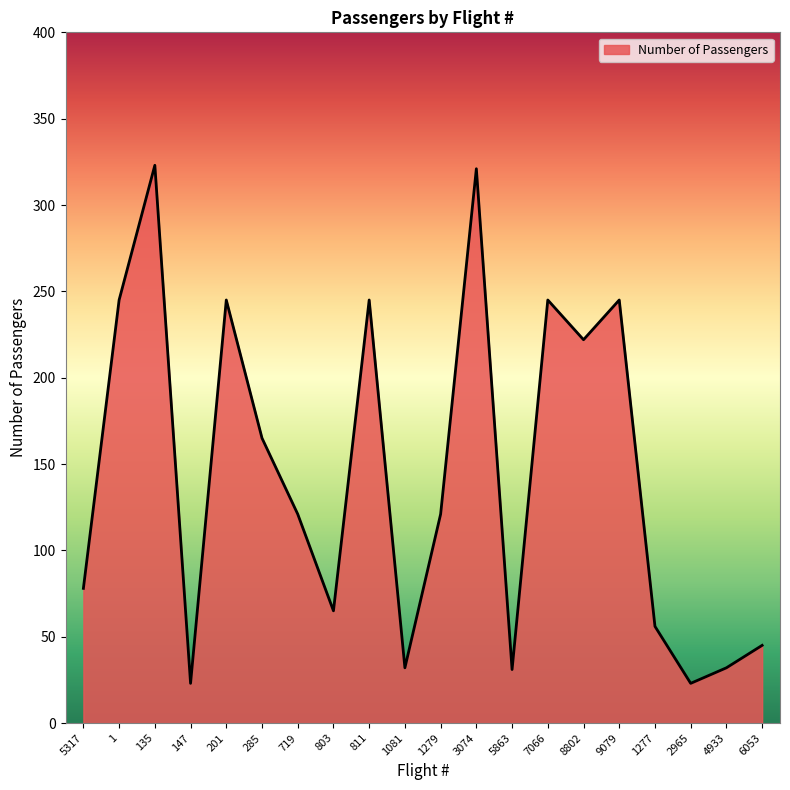

What is the smallest value displayed?

23